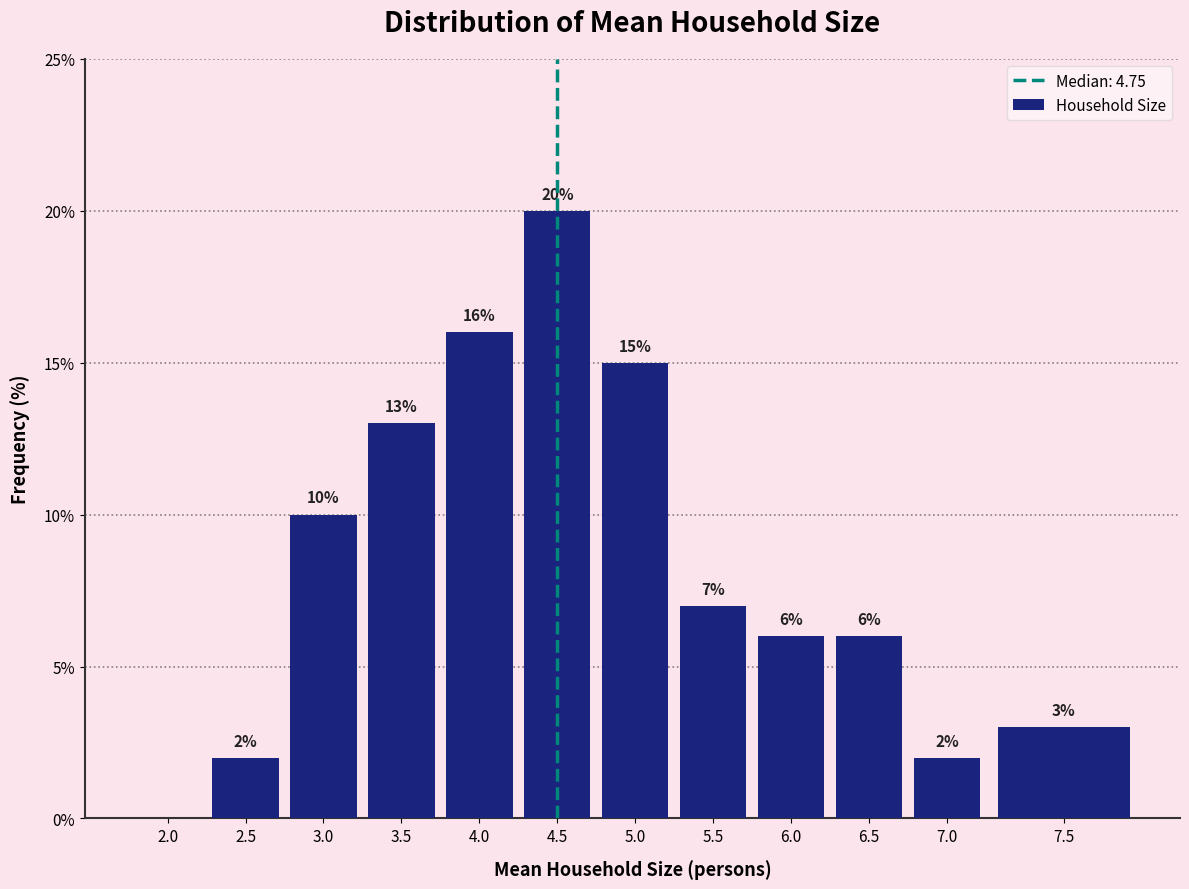

Reading left to right, what are all the values shown in this chart?

2.0=0.0	2.5=2.0	3.0=10.0	3.5=13.0	4.0=16.0	4.5=20.0	5.0=15.0	5.5=7.0	6.0=6.0	6.5=6.0	7.0=2.0	7.5=3.0